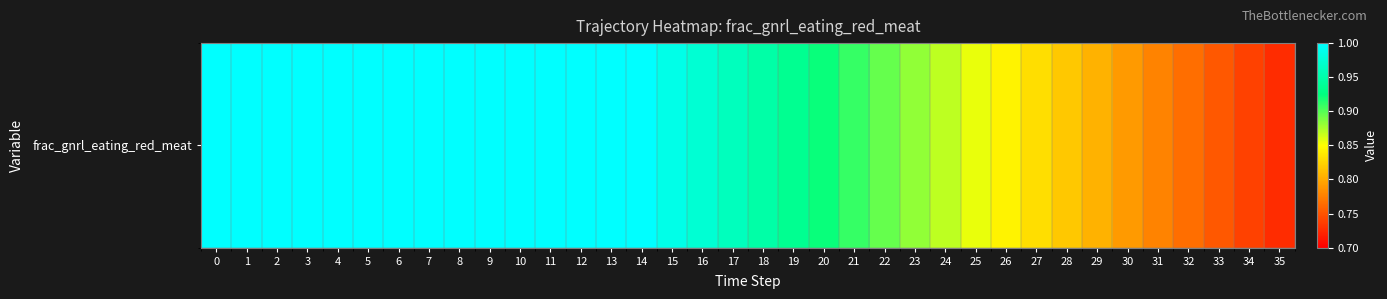

Count the number of data series in this chart.

1